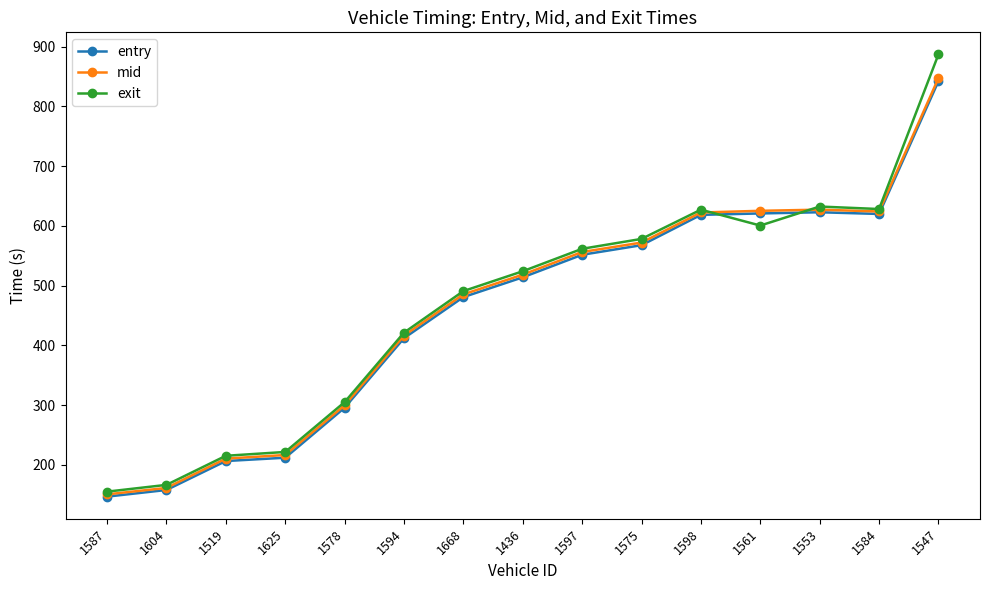

True or false: mid and entry intersect in this chart.

False